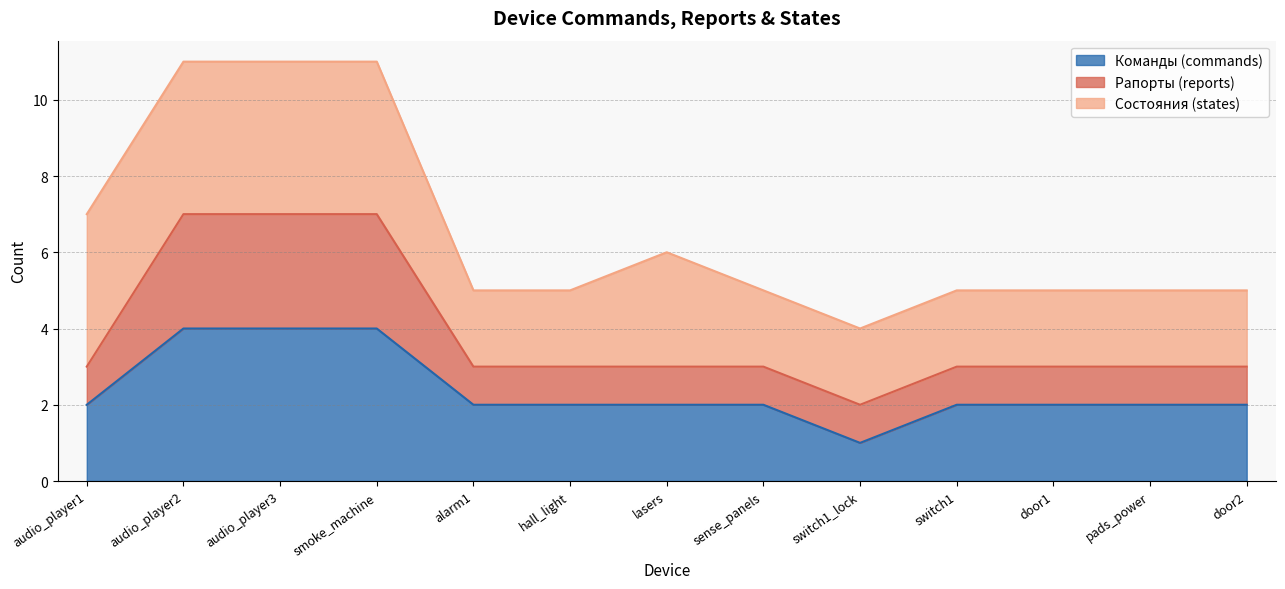

True or false: Рапорты (reports) and Команды (commands) cross at least once.

False